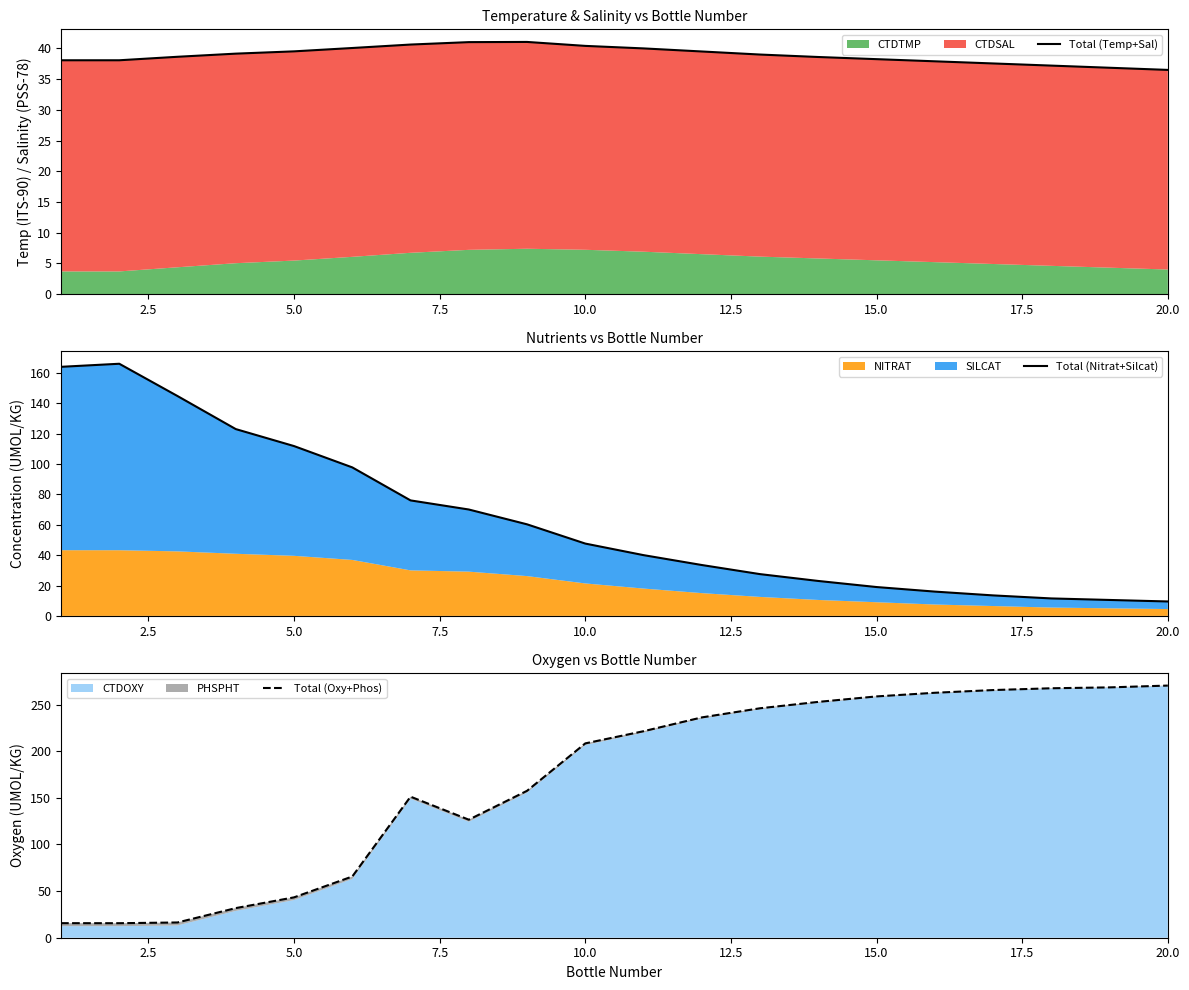

The Total (Oxy+Phos) series shows 33.9 at 17.5. True or false?

False